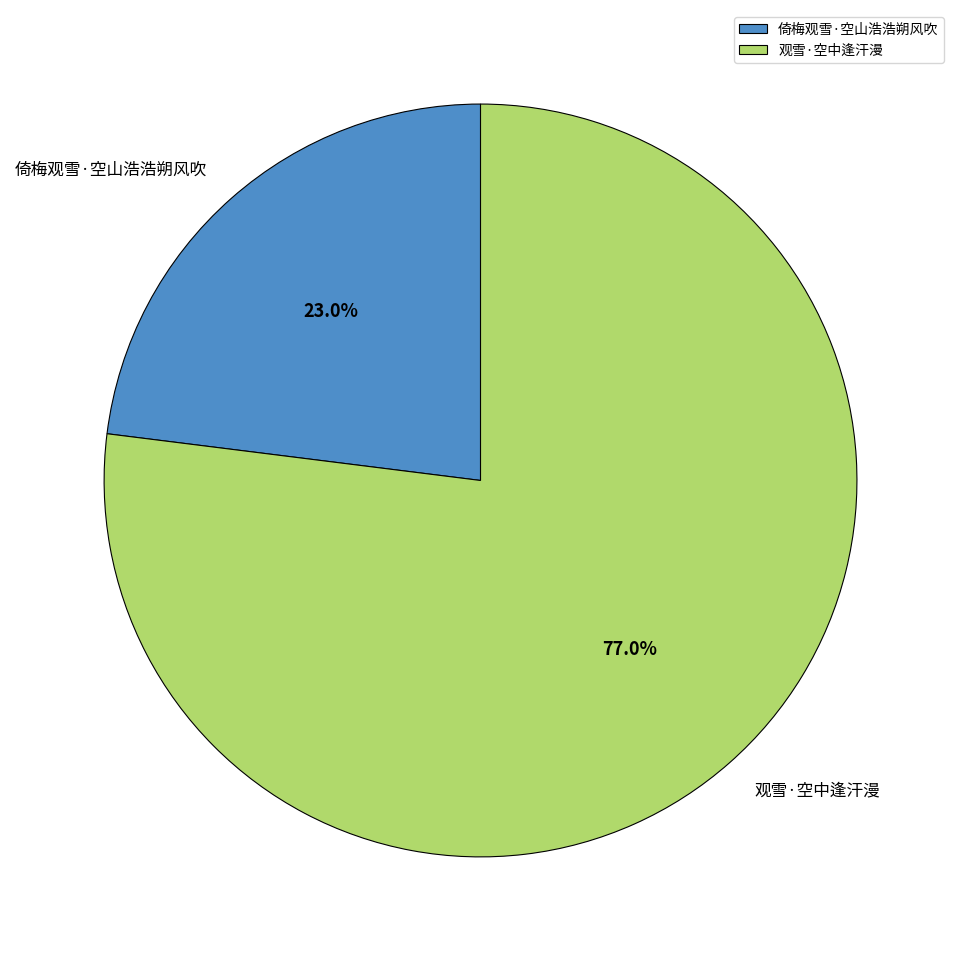

To the nearest percent, what is the difference between the largest and smallest slice percentages?

54%